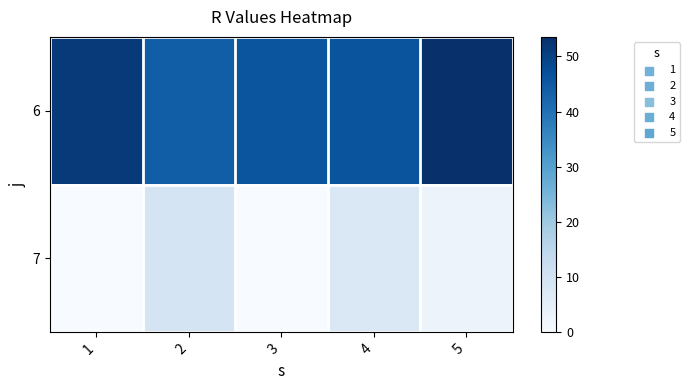

Reading left to right, extract all data points from this chart.

6: 1=51.5	2=44.1	3=45.9	4=46.0	5=53.5
7: 1=0.0	2=9.2	3=0.0	4=7.7	5=3.0